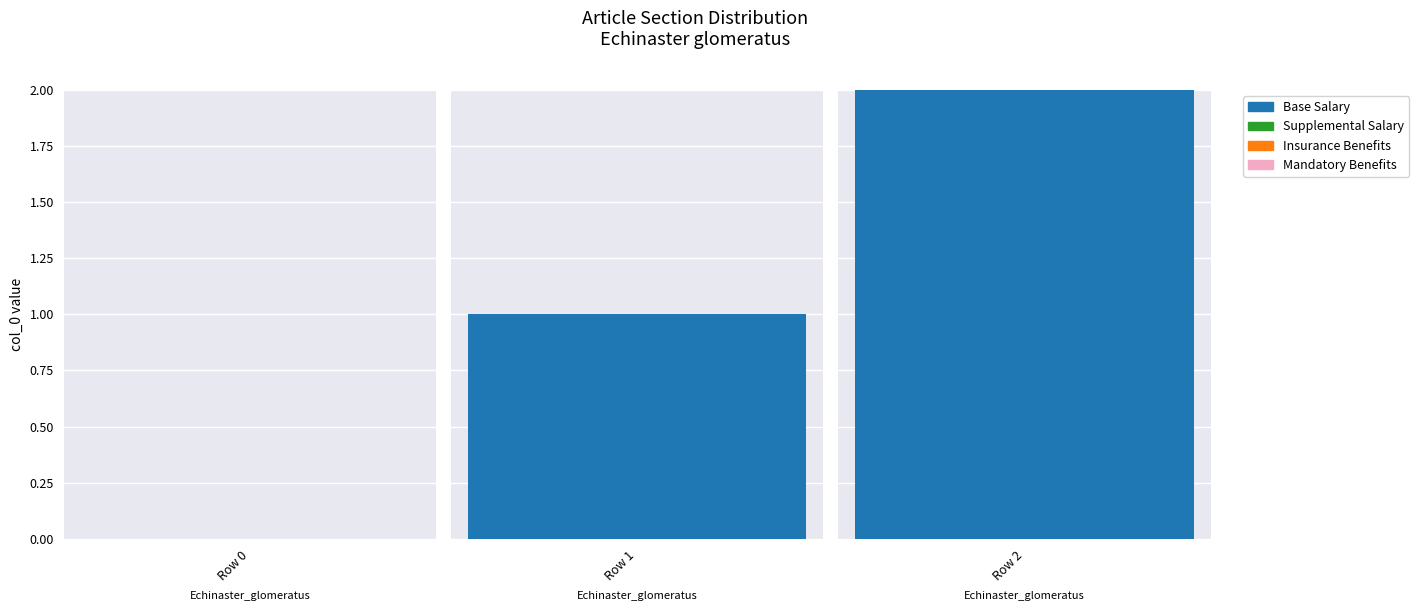

At which category is the sum across all series the highest?

Echinaster_glomeratus (row 2)